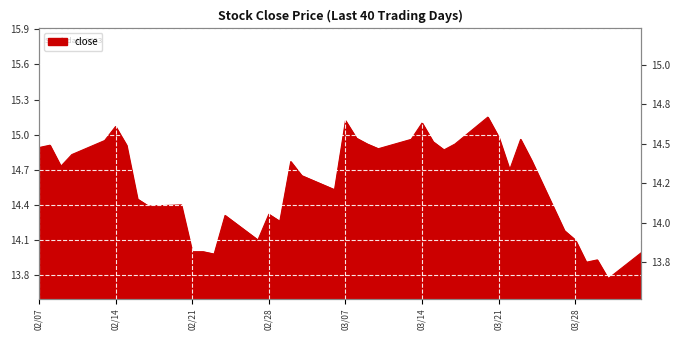

What value does the data have at 02/14?

15.1